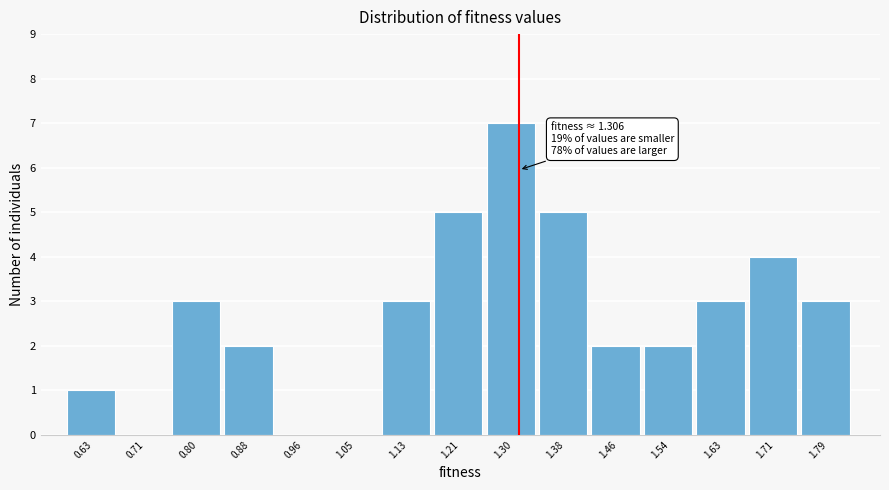

Over which range of the x-axis is the bar tallest?

1.25 to 1.34